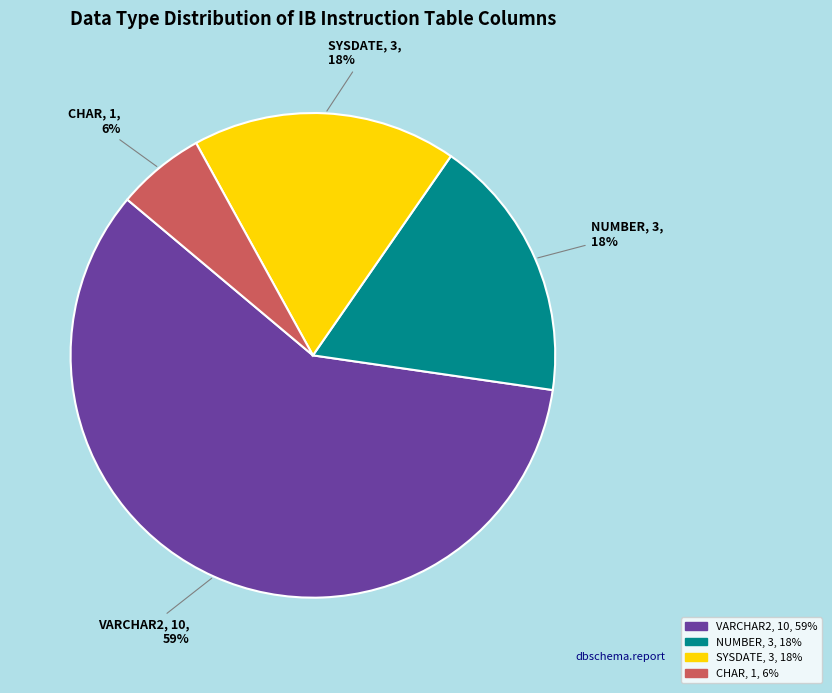

To the nearest percent, what is the average slice percentage?

25%